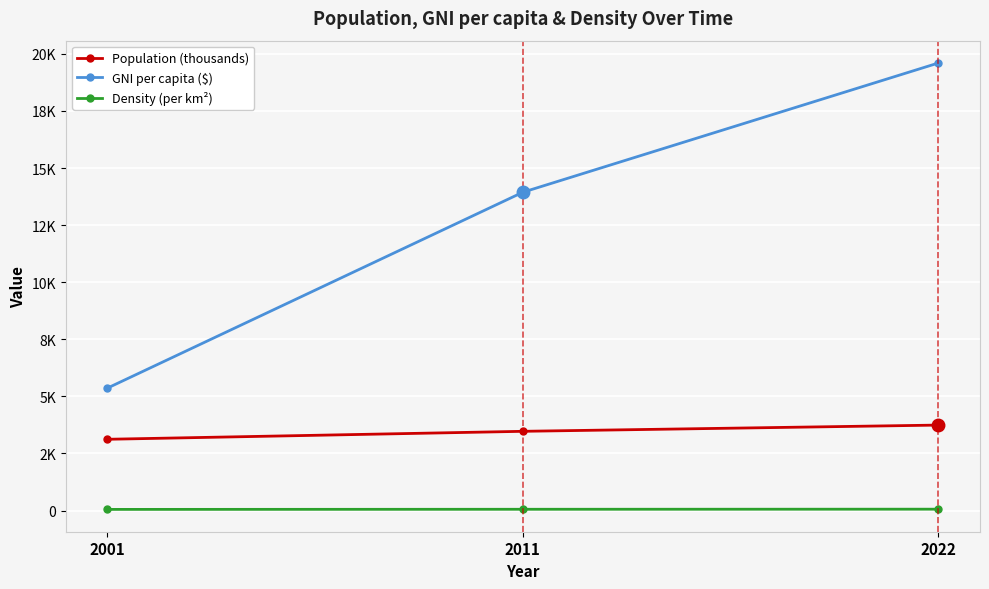

Reading left to right, extract all data points from this chart.

Population (thousands): 2001=3120.0	2011=3469.0	2022=3742.0
GNI per capita ($): 2001=5360.0	2011=13940.0	2022=19600.0
Density (per km²): 2001=49.2	2011=54.7	2022=59.0